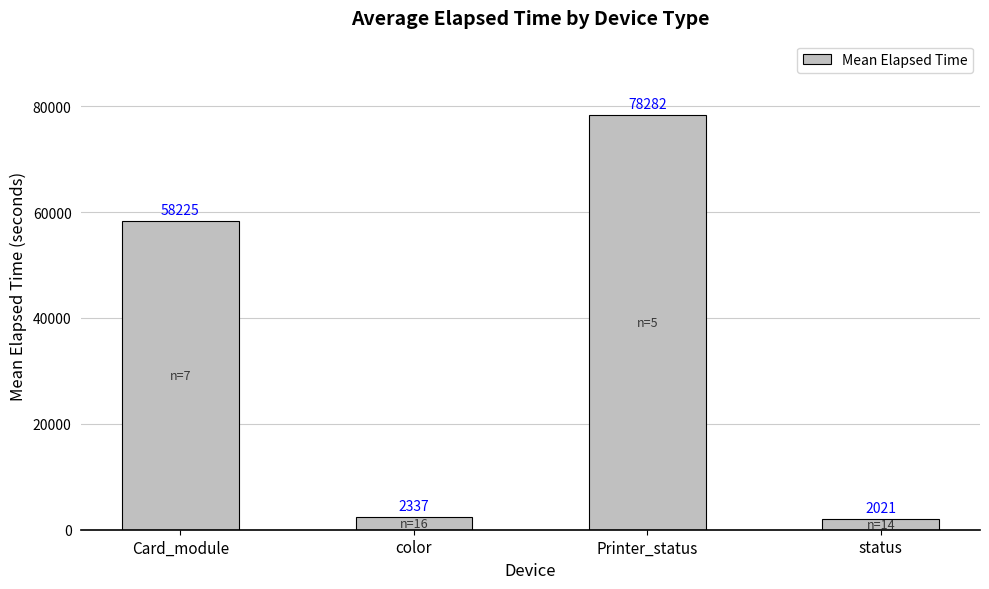

Rank the categories by value from highest to lowest.

Printer_status, Card_module, color, status